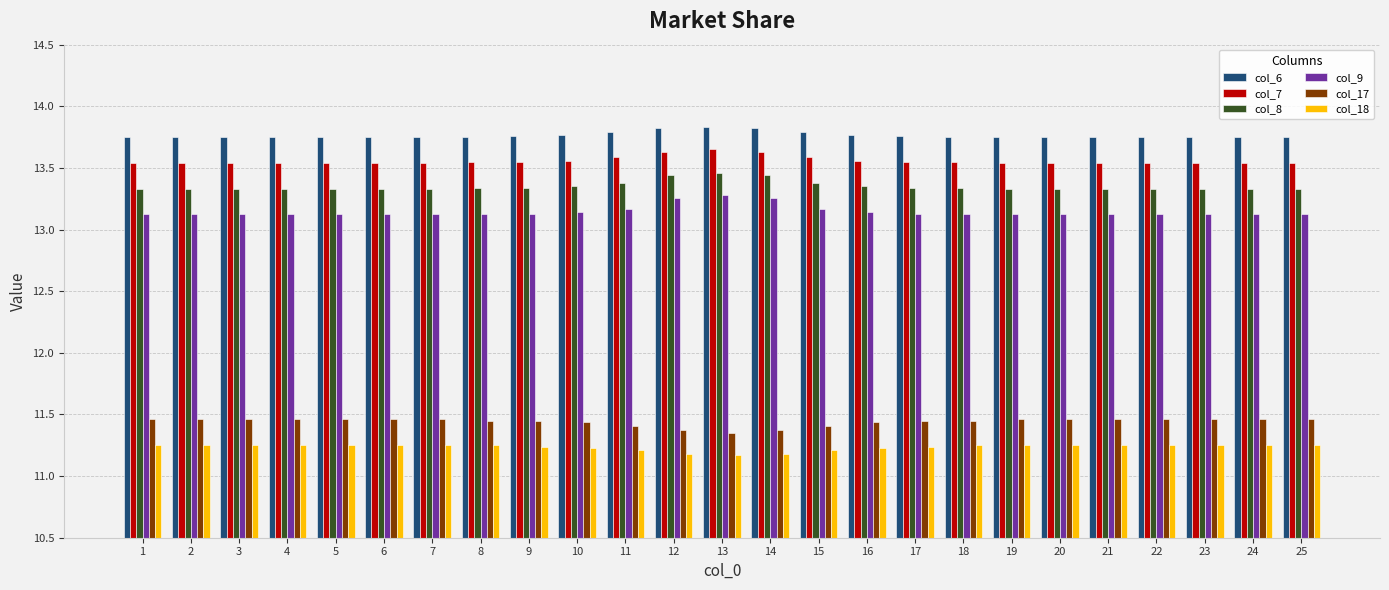

What is the sum of the col_17 values at 13 and 4?

22.8